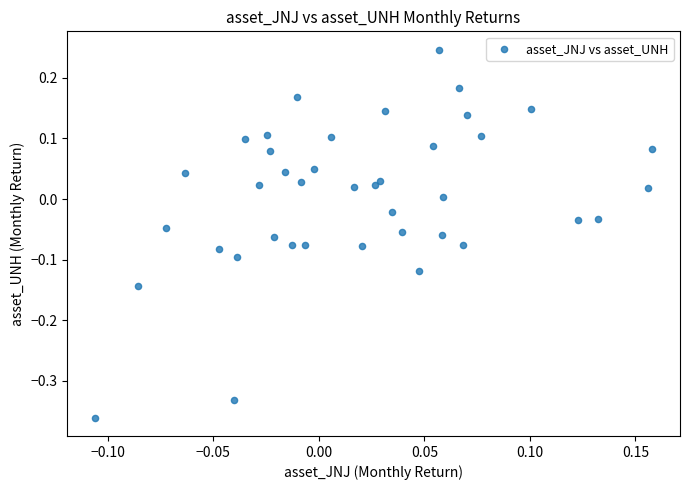

What is the range of Y values (max minus min)?

0.6